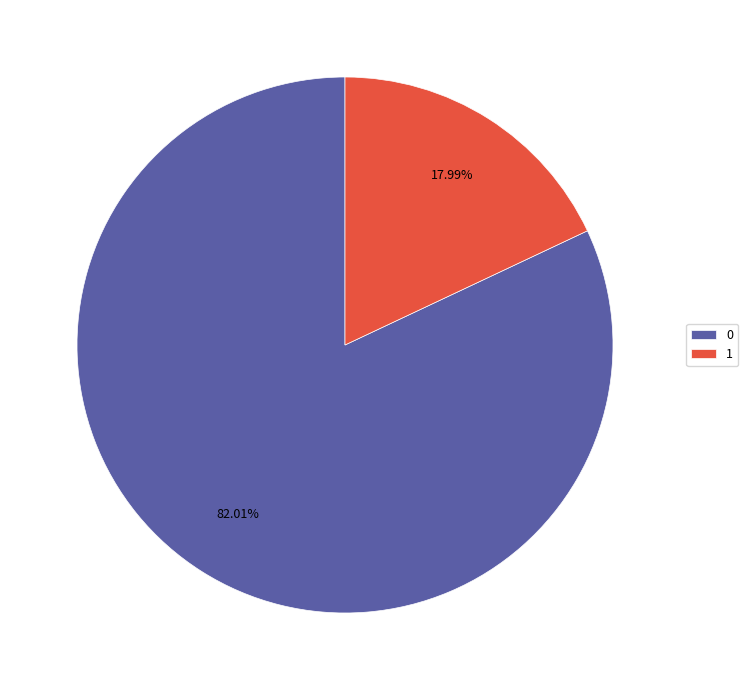

Is there a majority slice in this chart?

Yes